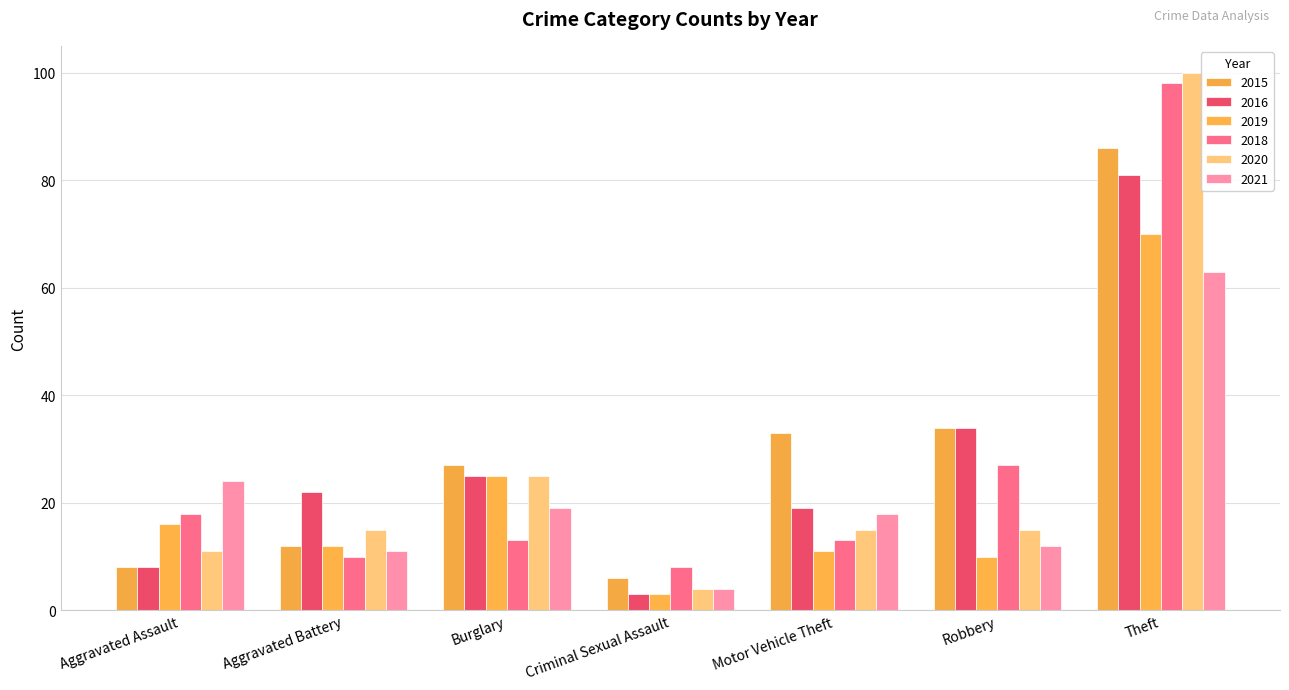

The 2016 series shows 19 at Motor Vehicle Theft. True or false?

True